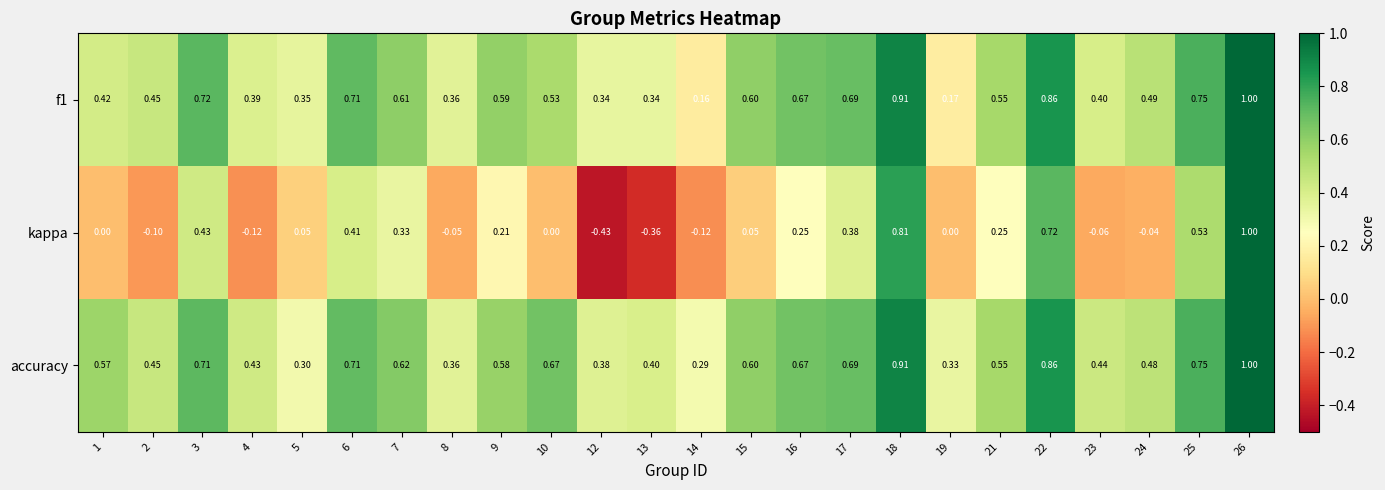

Is the value of kappa at 10 greater than the value of f1 at 23?

No